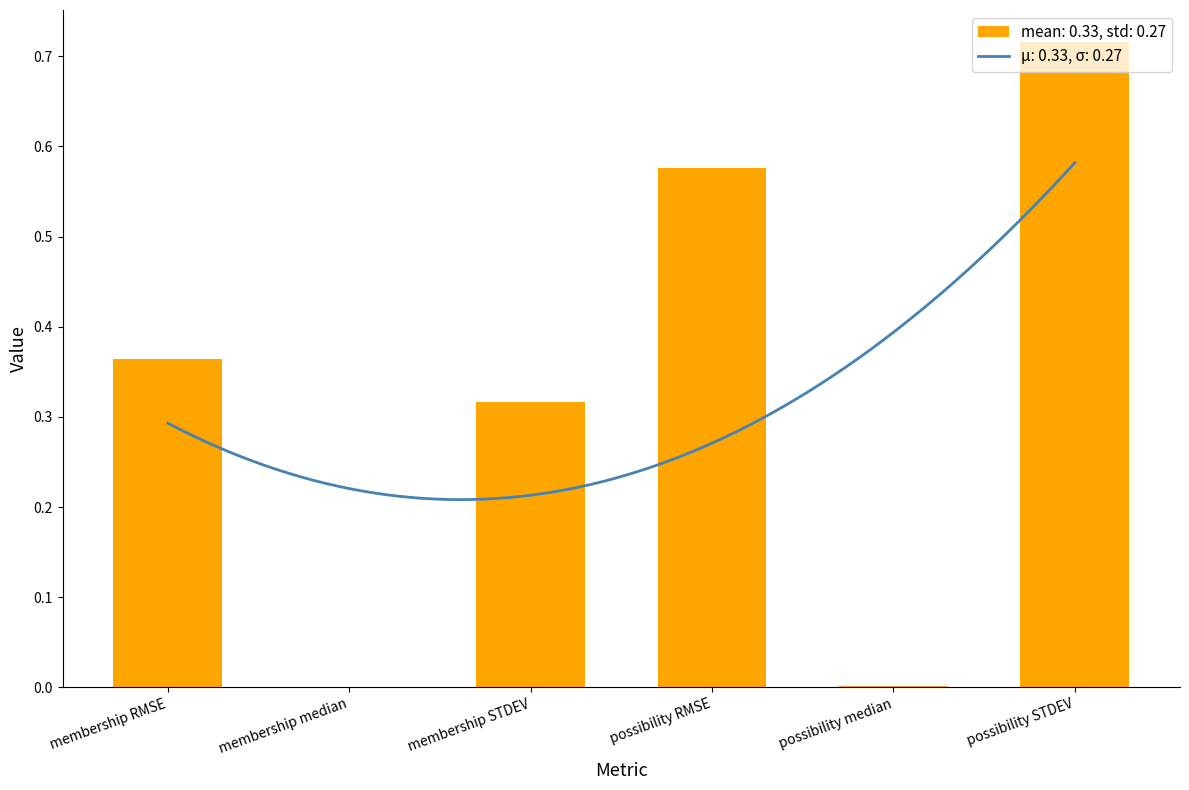

Reading left to right, transcribe all the data shown in this chart.

membership RMSE=0.4	membership median=0.0	membership STDEV=0.3	possibility RMSE=0.6	possibility median=0.0	possibility STDEV=0.7